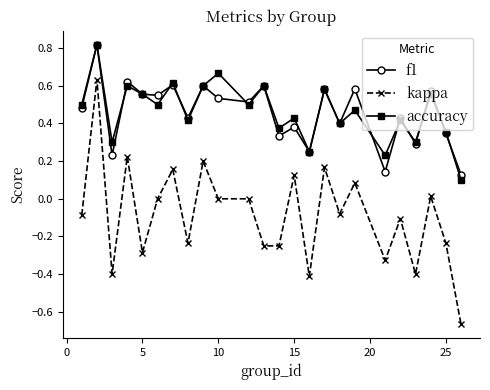

Does the chart have visible grid lines?

No